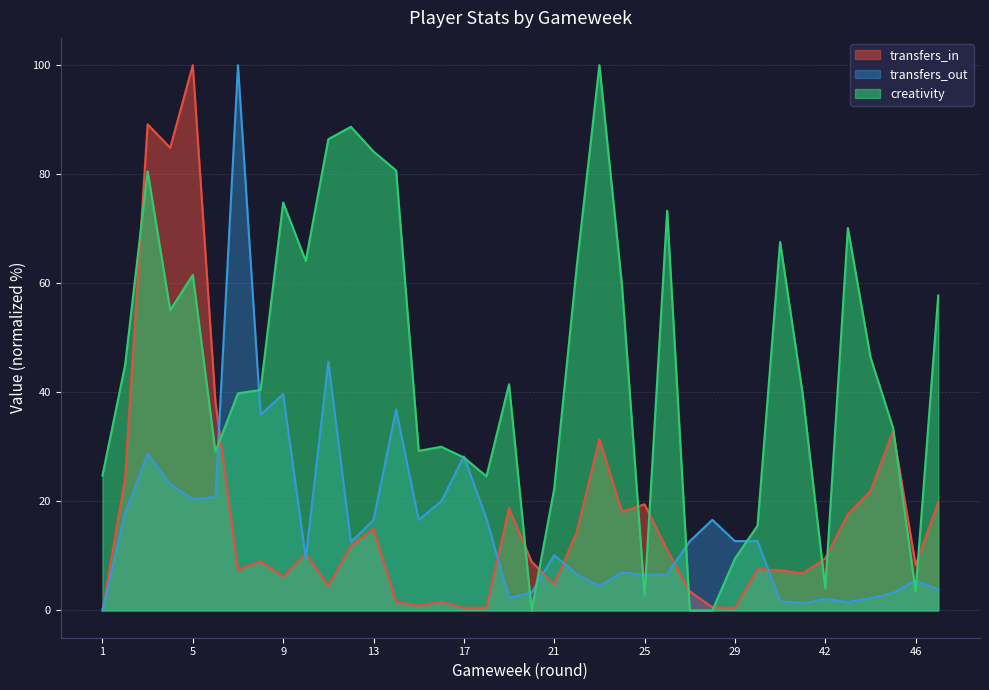

Which series has the largest total across all categories?

creativity